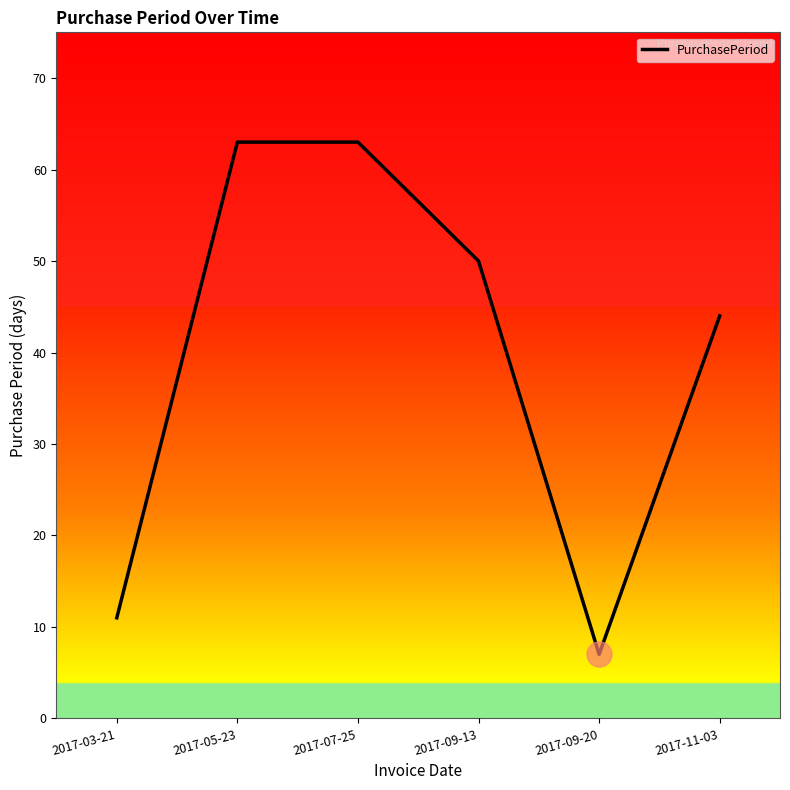

How many interior local valleys (lower than both neighbors) does the data have?

1